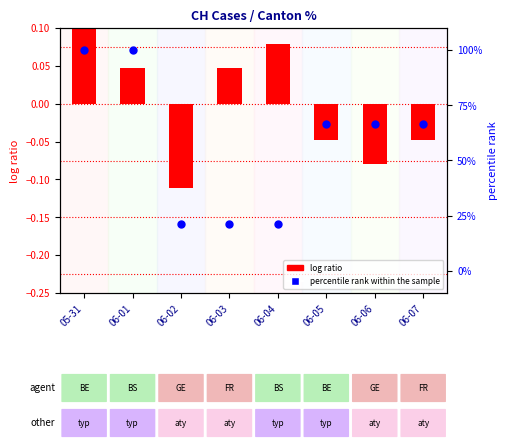

Which series contains the highest Y value?

percentile rank within the sample